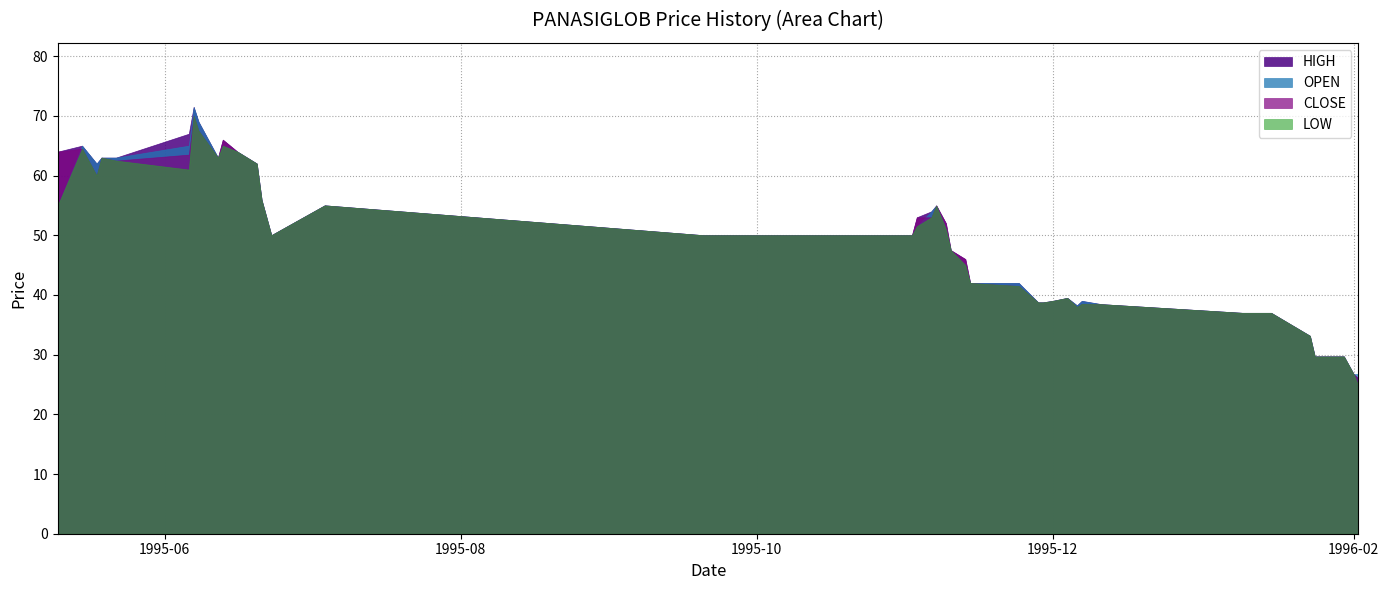

At which label is LOW closest to 47?

1995-11-10